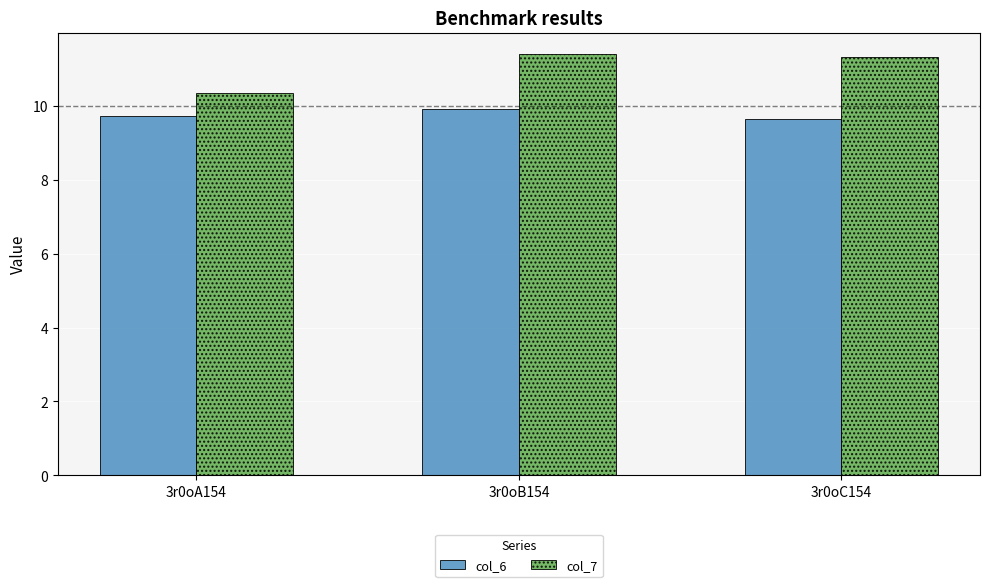

Reading right to left, list all the values displayed in this chart.

col_6: 3r0oC154=9.6	3r0oB154=9.9	3r0oA154=9.7
col_7: 3r0oC154=11.3	3r0oB154=11.4	3r0oA154=10.3